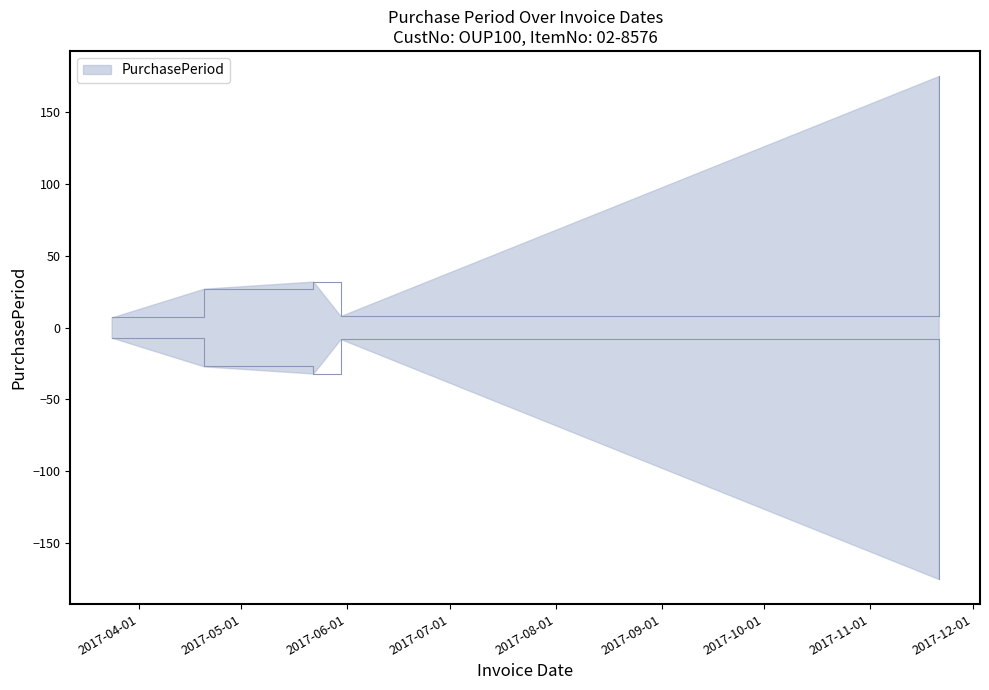

How many categories are shown in the chart?

5